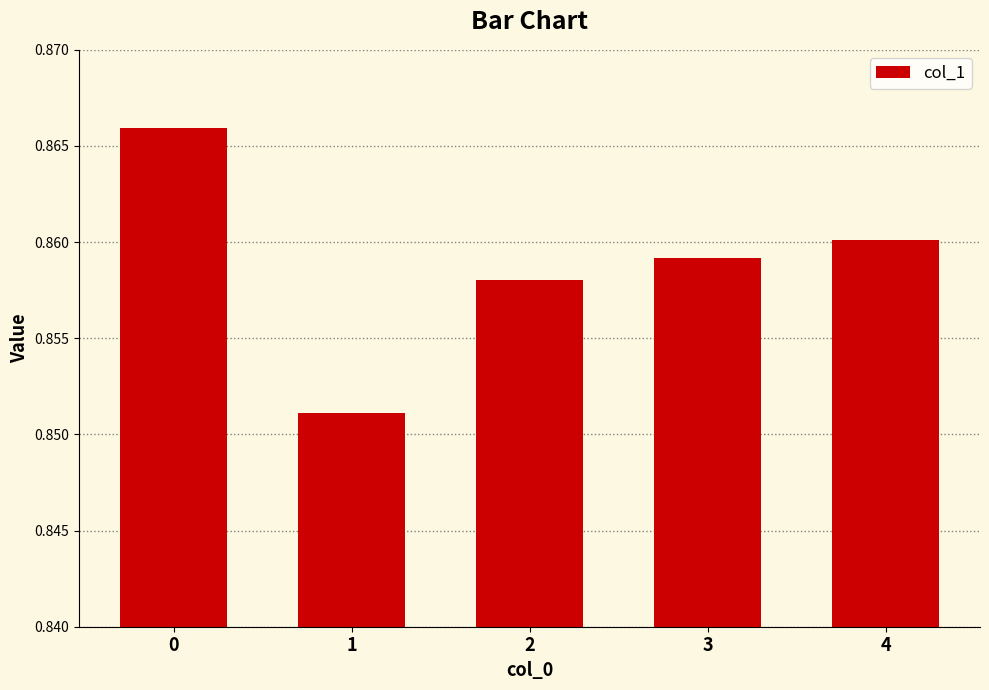

Between 4 and 1, which is larger?

4